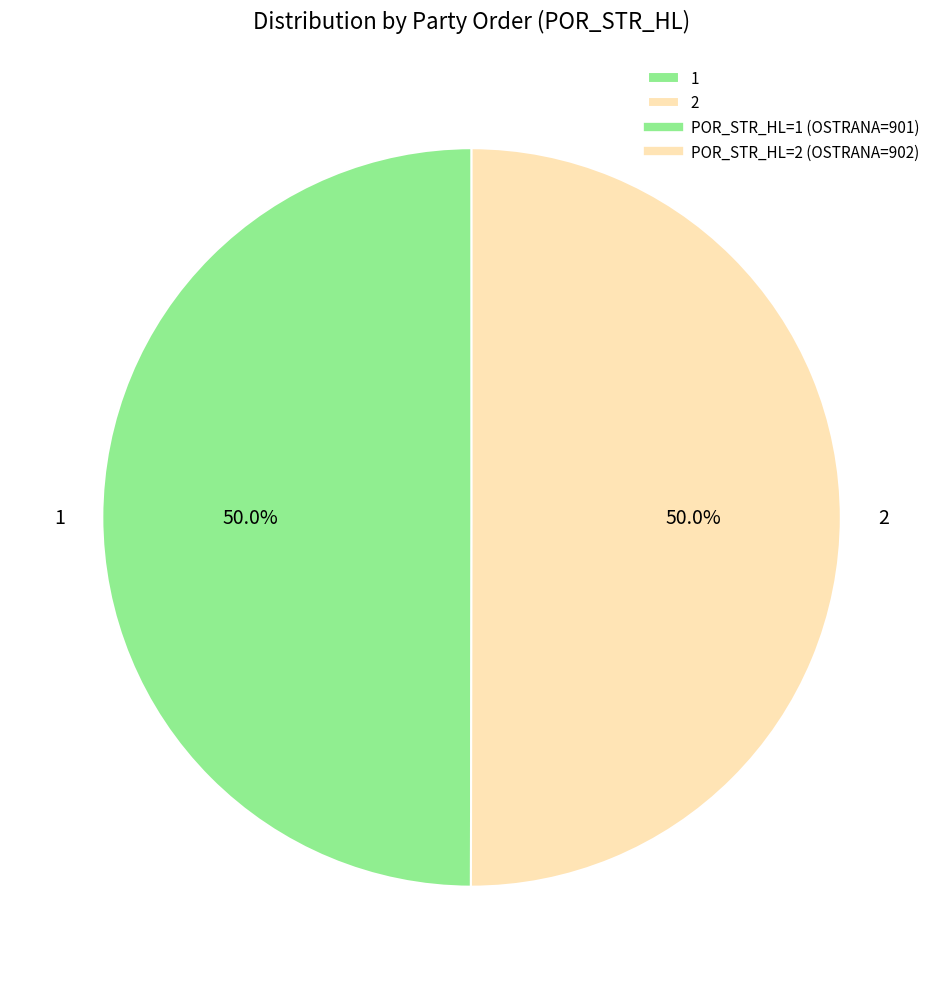

Approximately how many times larger is the value at 1 compared to 2?

1.0